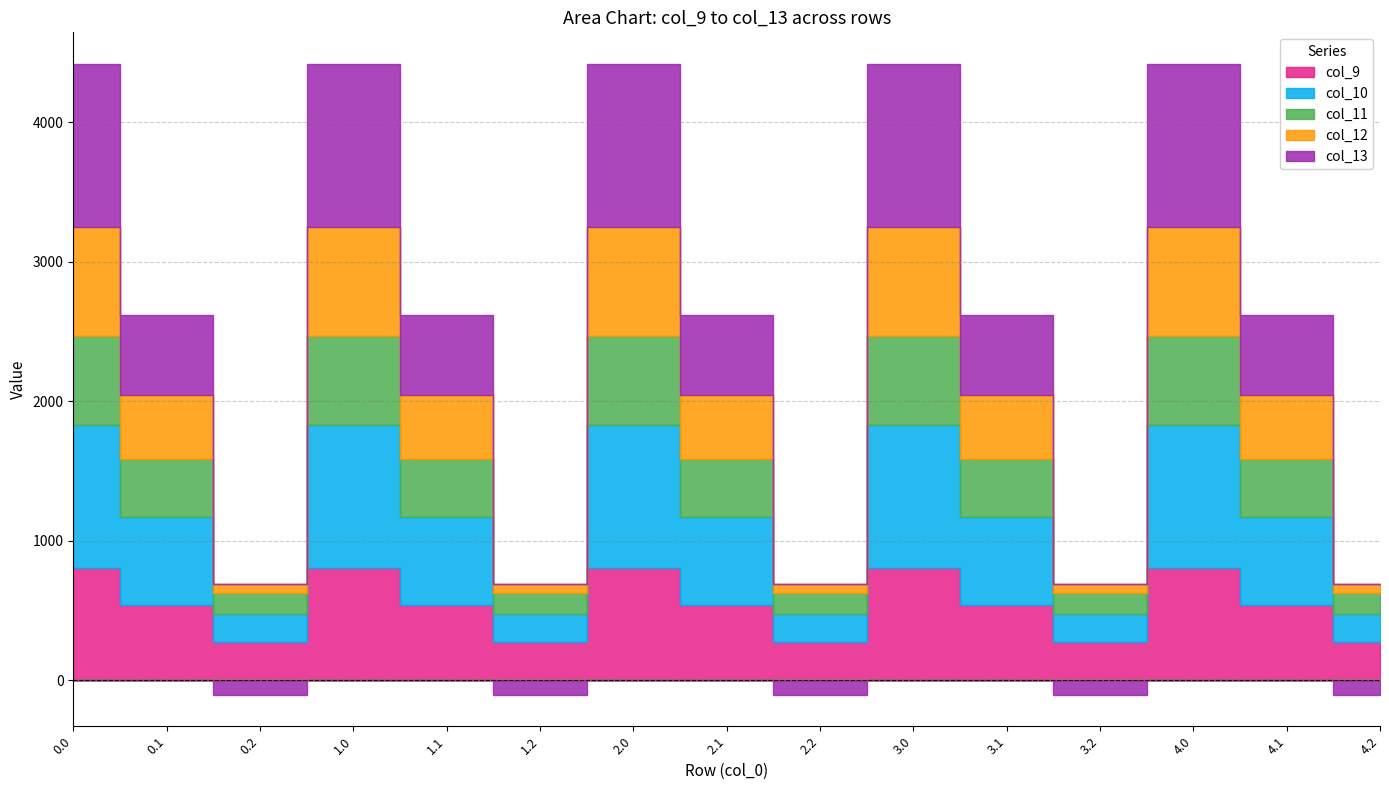

At which label does col_12 reach its minimum?

0.2